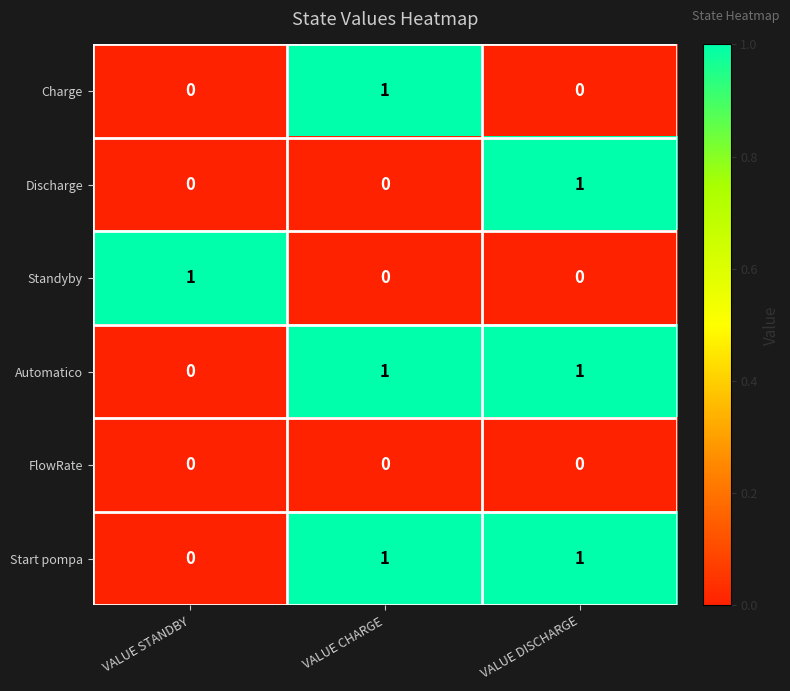

Which category has the highest value in the Standyby series?

VALUE STANDBY